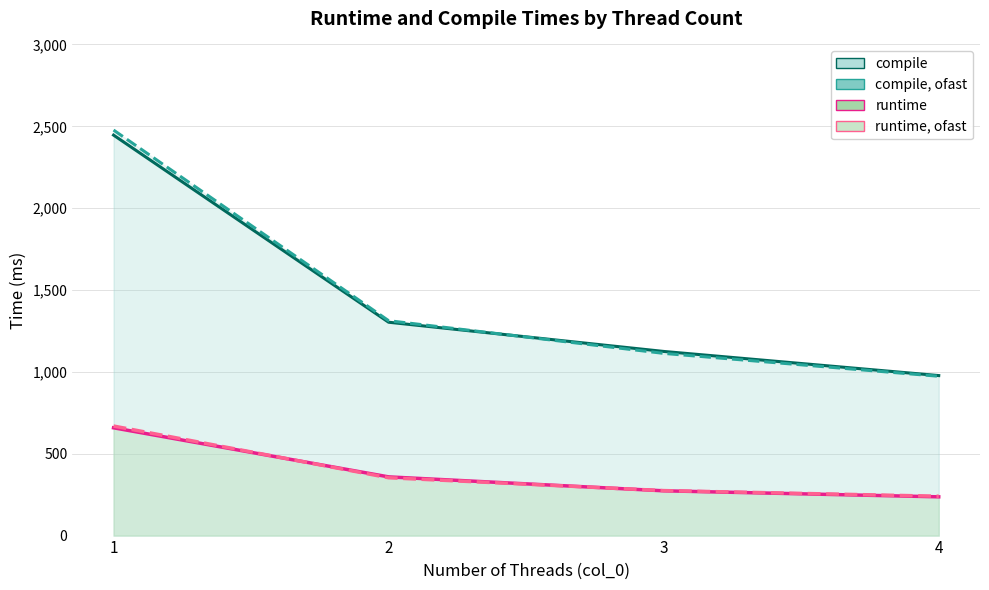

At which category is the sum across all series the highest?

1